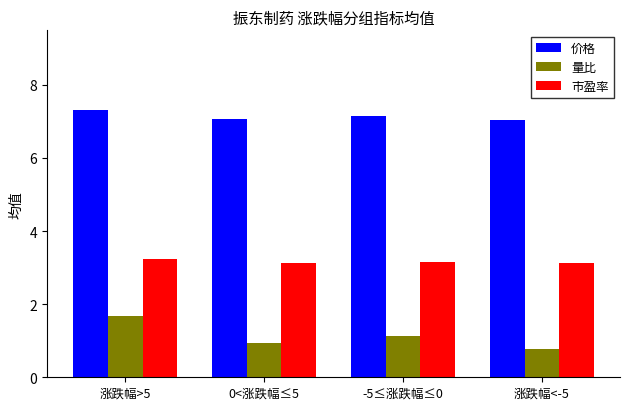

How many values in the 量比 series exceed 1?

2